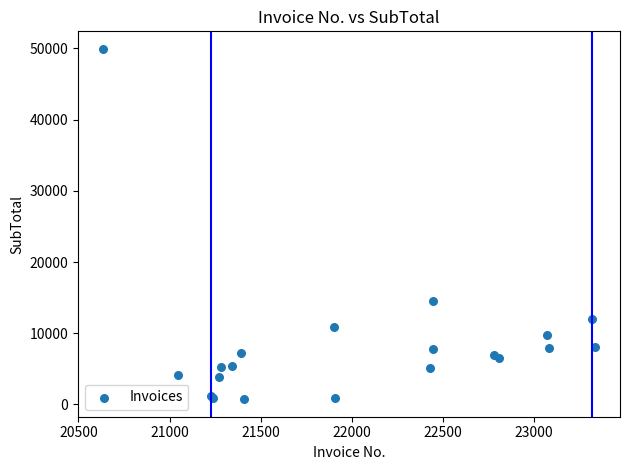

What Y value in the scatter plot is closest to 25338?

14495.5